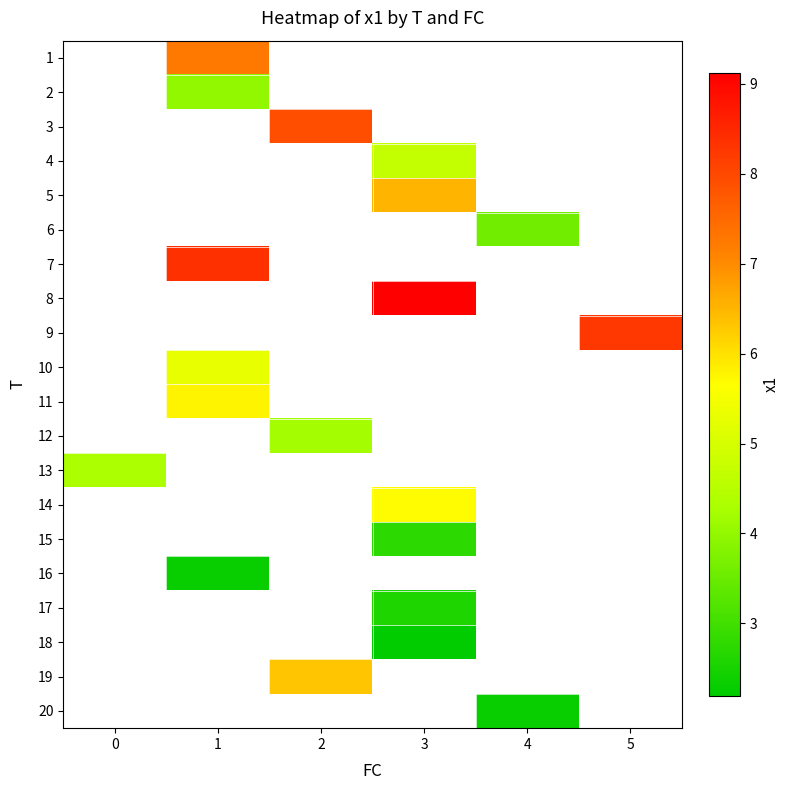

At which label does 14 first exceed 5?

3